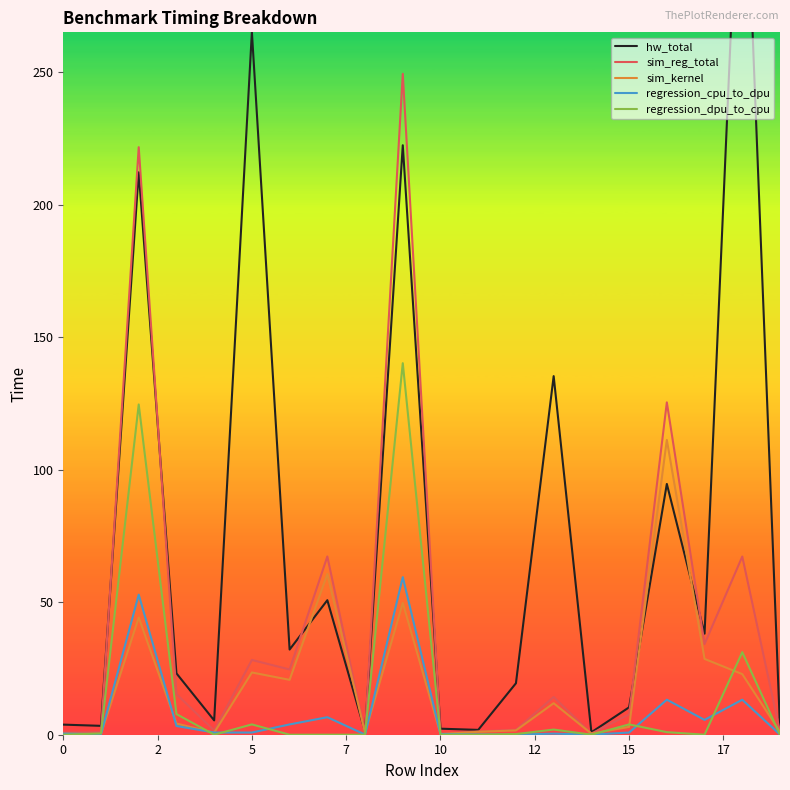

Does the chart have visible grid lines?

No